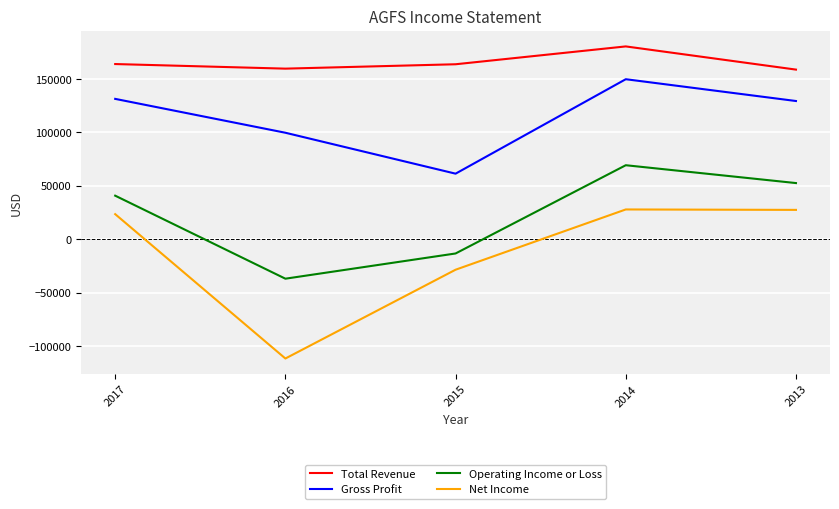

Which series changed the most between 2016 and 2015?

Net Income